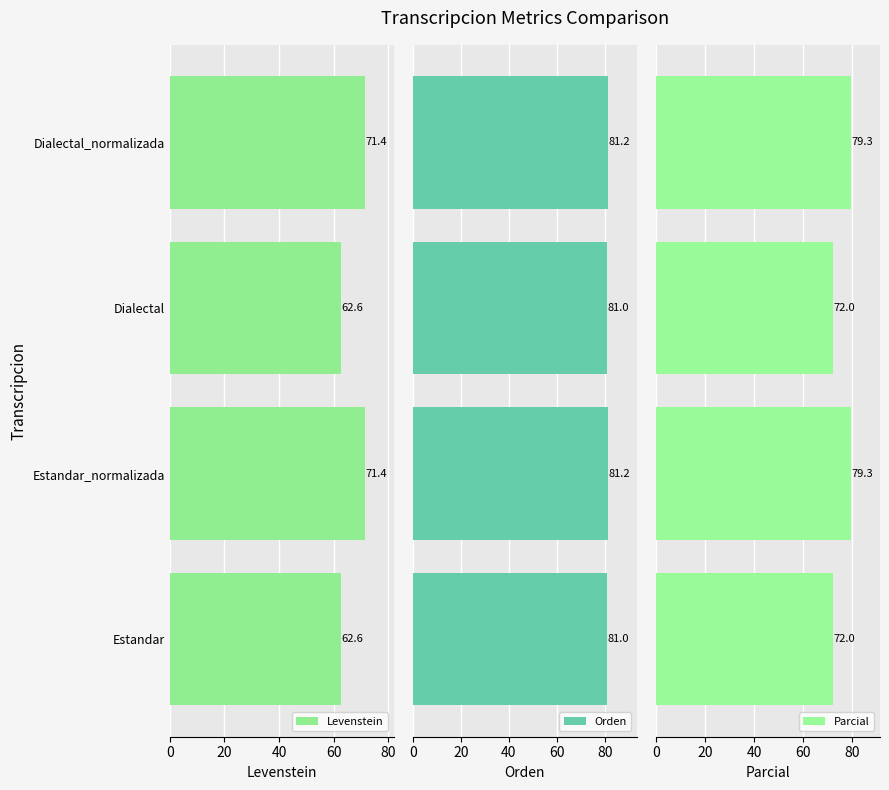

What value does the Levenstein series have at Estandar?

62.6